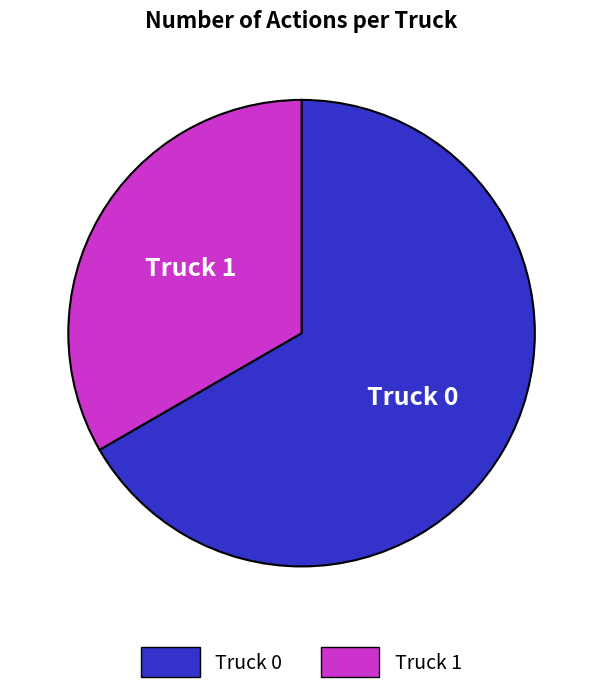

Rank the categories by value from lowest to highest.

Truck 1, Truck 0